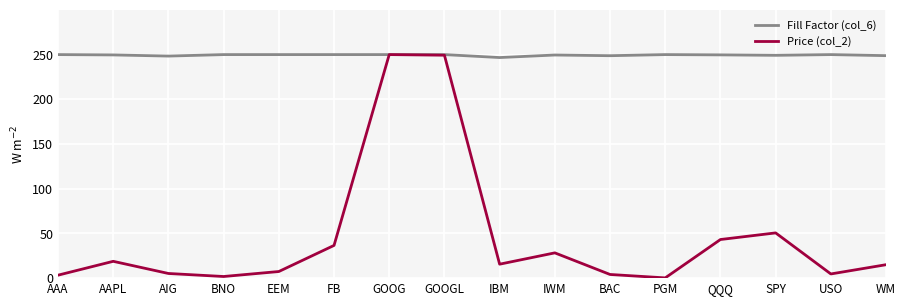

The Price (col_2) series shows 7.4 at EEM. True or false?

True